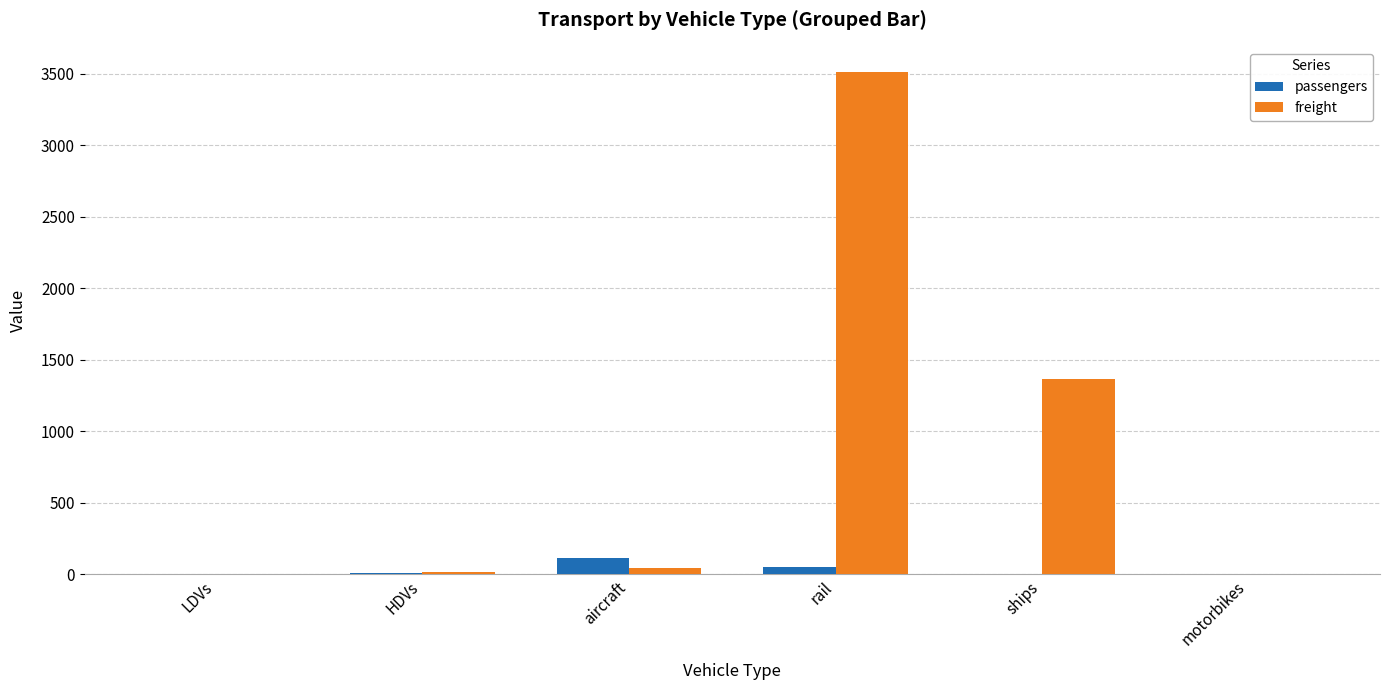

Which series changed the most between rail and ships?

freight